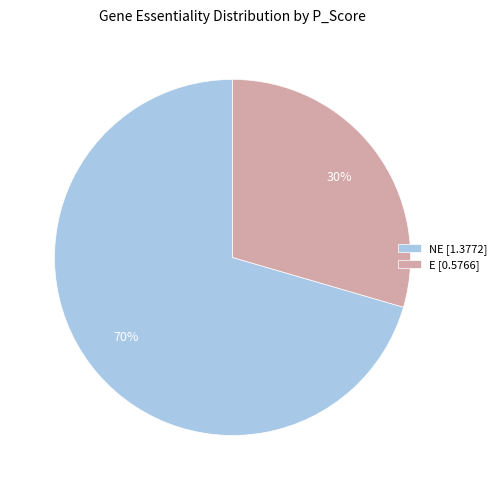

Is there a majority slice in this chart?

Yes